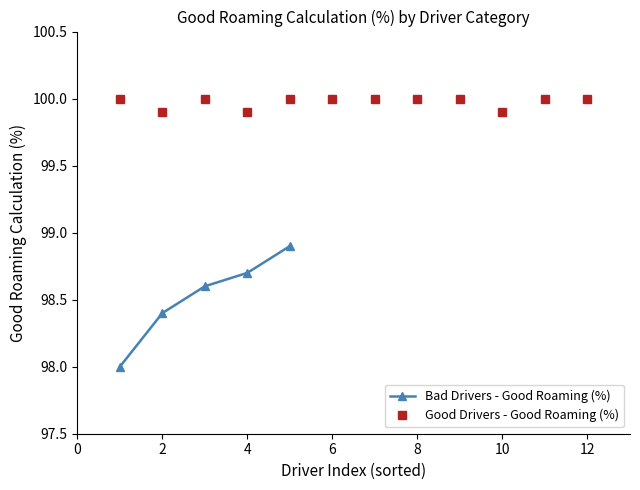

What is the change in value from 0 to 8?

+0.9